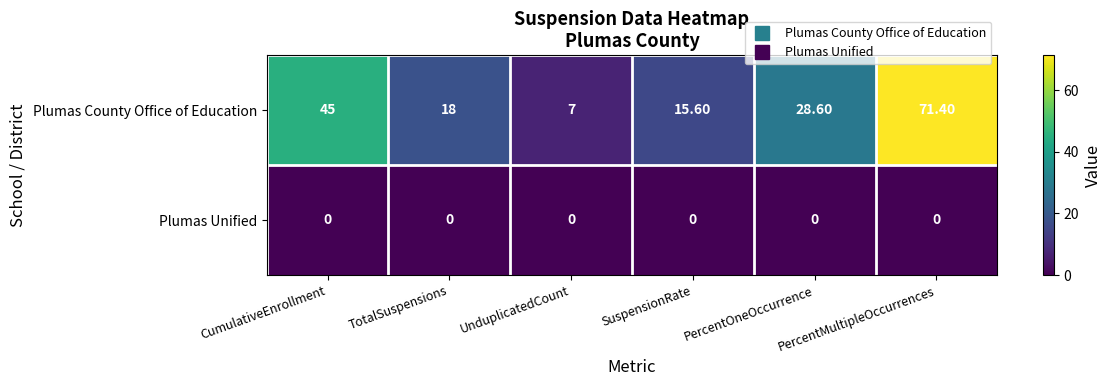

At TotalSuspensions, list the series in order from smallest to largest.

Plumas Unified, Plumas County Office of Education